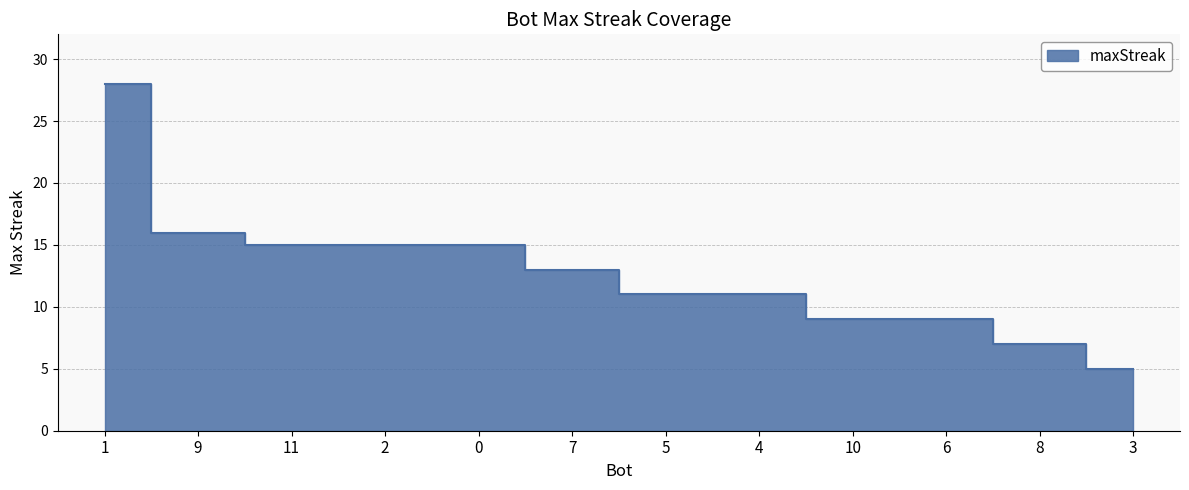

The value at 7 is 13. True or false?

True